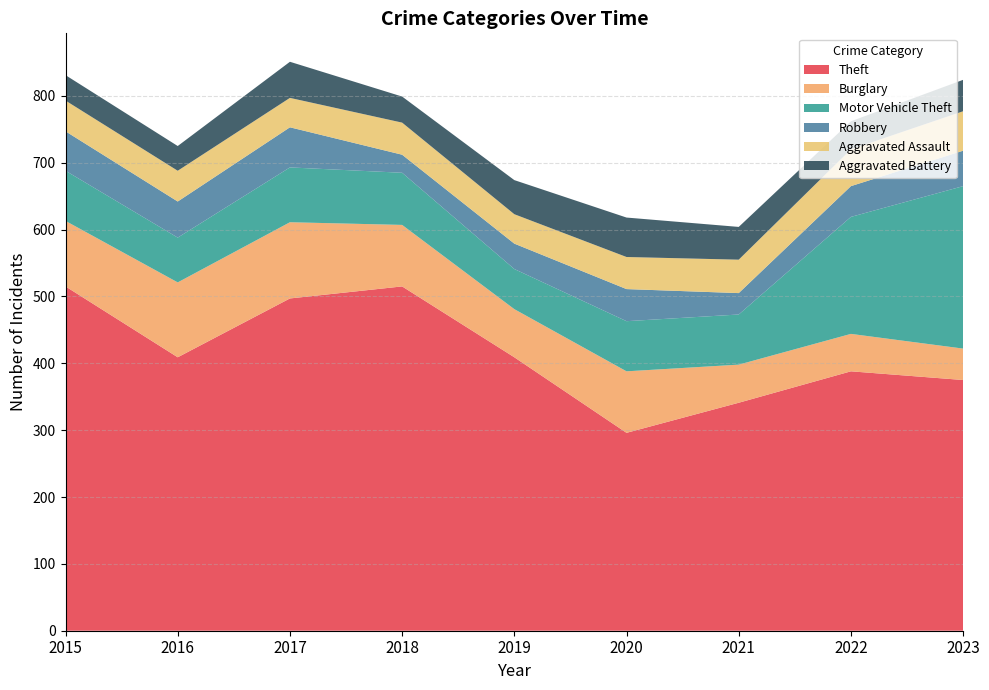

Reading left to right, list all the values displayed in this chart.

Theft: 515	409	497	515	409	296	341	388	375
Burglary: 98	112	114	92	72	92	57	56	47
Motor Vehicle Theft: 75	67	82	78	60	75	75	175	243
Robbery: 59	54	60	27	38	48	32	46	53
Aggravated Assault: 46	46	44	48	44	48	50	55	59
Aggravated Battery: 38	37	54	39	51	59	49	42	47